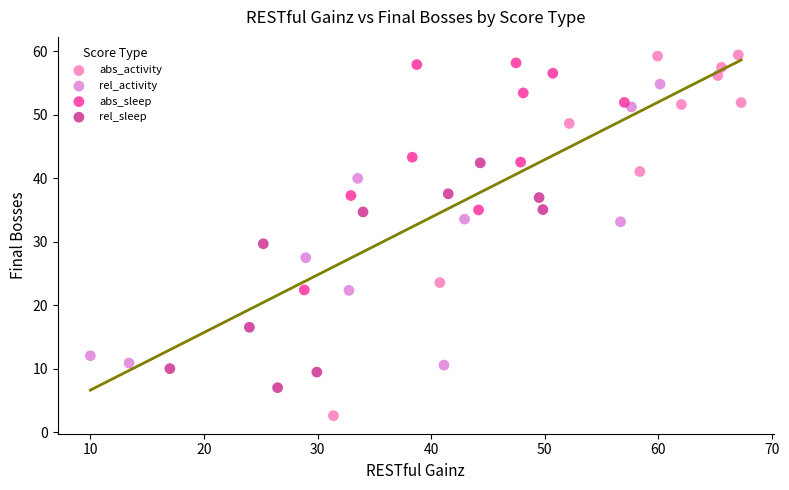

Which series has the widest spread of Y values?

abs_activity